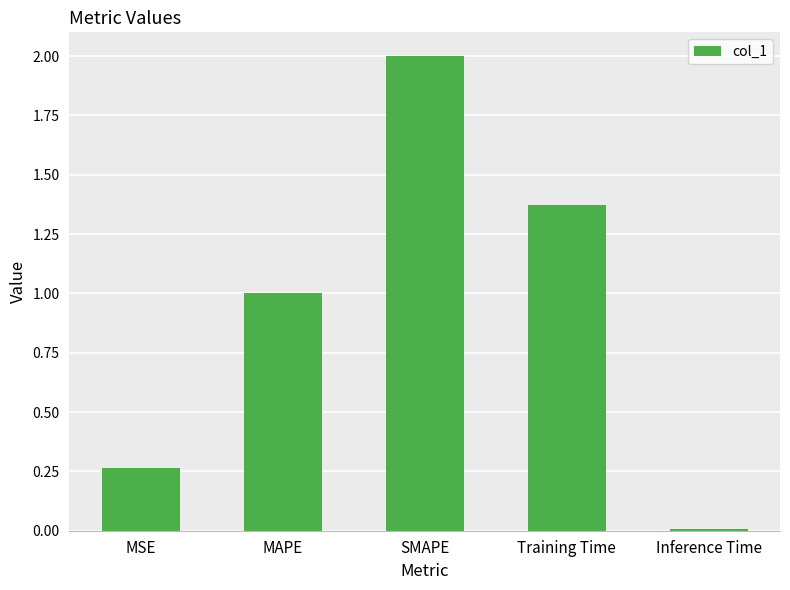

The value at SMAPE is 3.1. True or false?

False